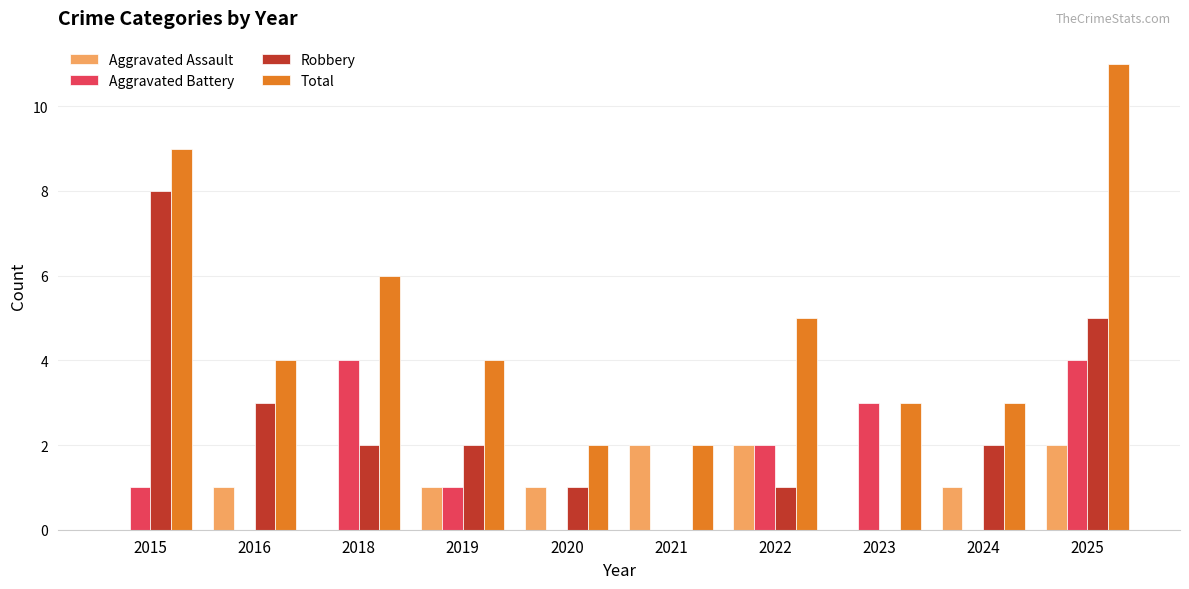

How many groups of bars are there?

10